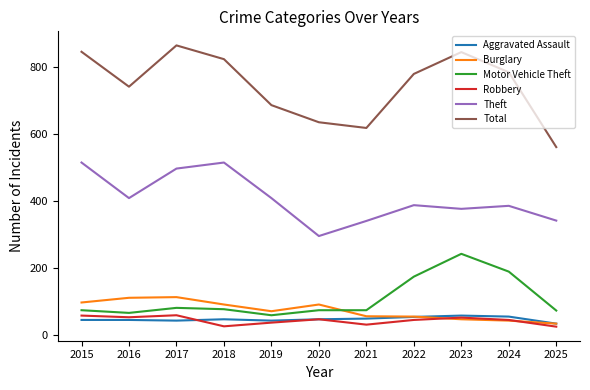

True or false: Robbery and Theft cross at least once.

False